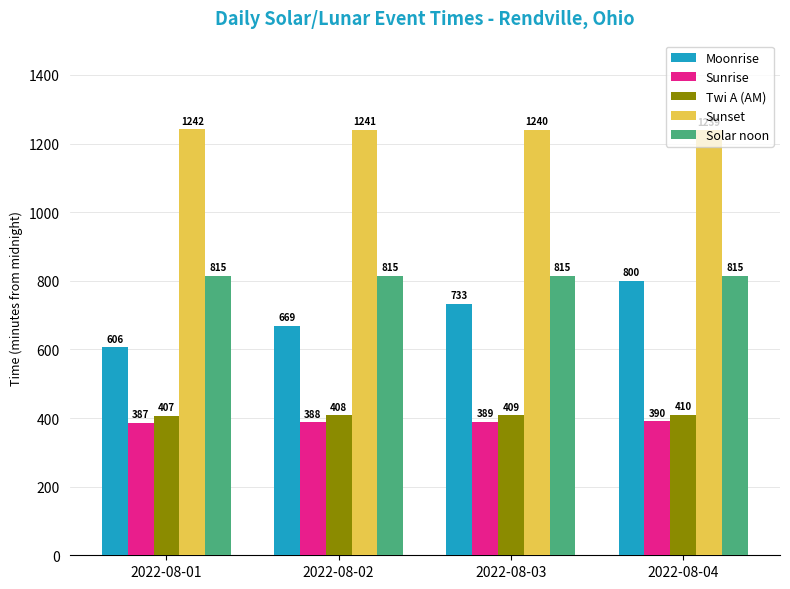

Is the value of Sunrise at 2022-08-02 greater than the value of Moonrise at 2022-08-03?

No